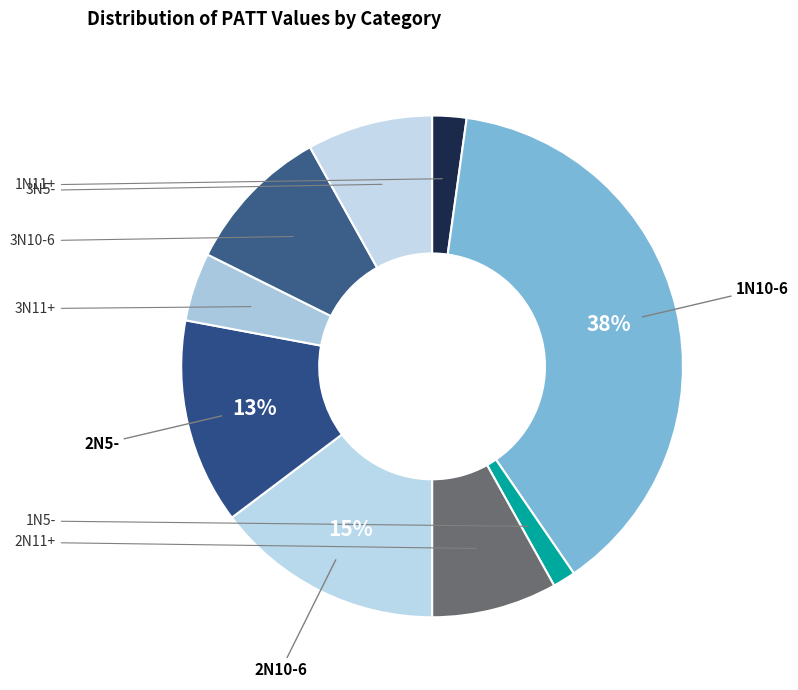

How many slices are in this pie chart?

9